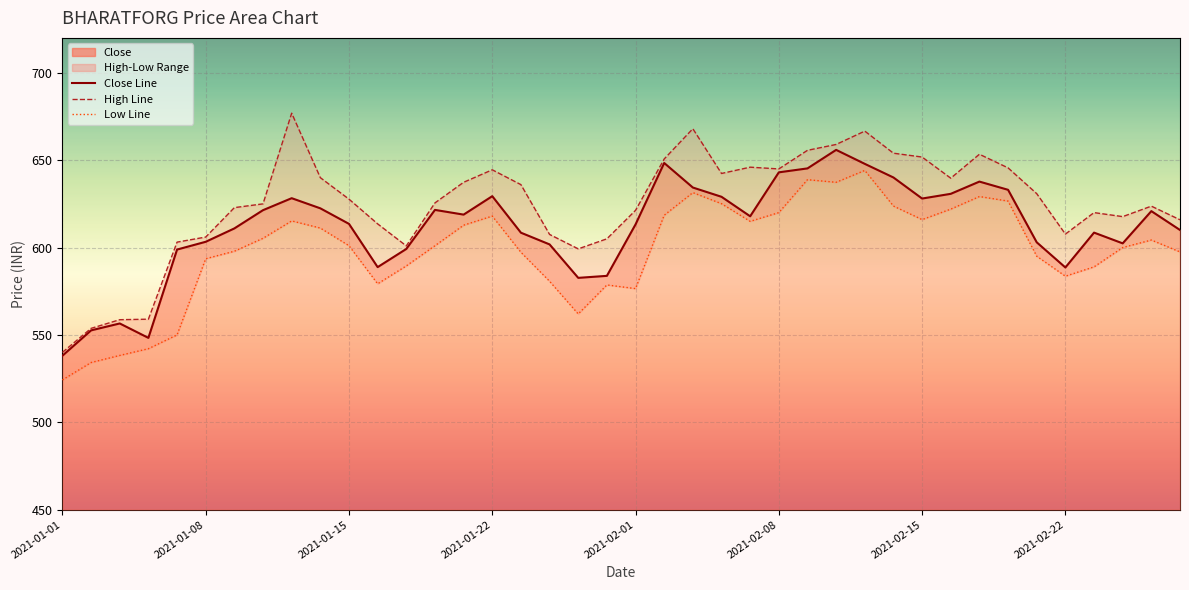

True or false: Low and Close intersect in this chart.

False